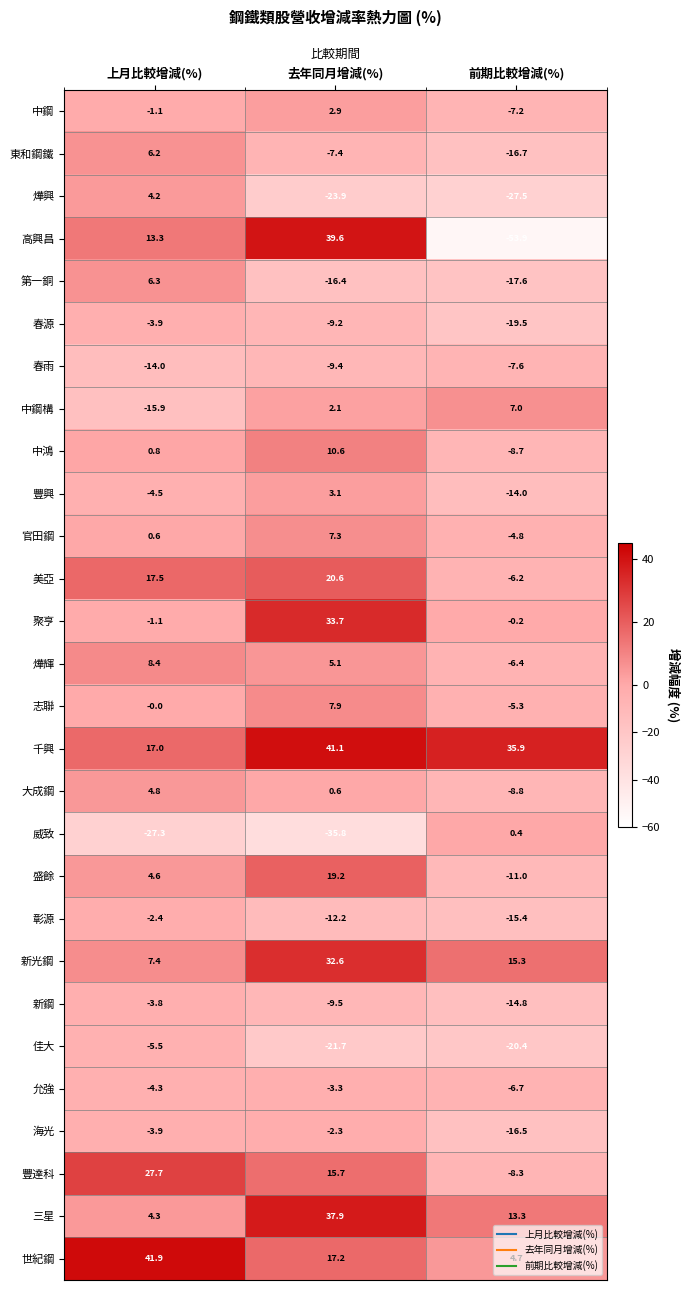

Rank the series by their maximum value, from lowest to highest.

春雨, 佳大, 春源, 新鋼, 允強, 彰源, 海光, 威致, 中鋼, 豐興, 燁興, 大成鋼, 東和鋼鐵, 第一銅, 中鋼構, 官田鋼, 志聯, 燁輝, 中鴻, 盛餘, 美亞, 豐達科, 新光鋼, 聚亨, 三星, 高興昌, 千興, 世紀鋼